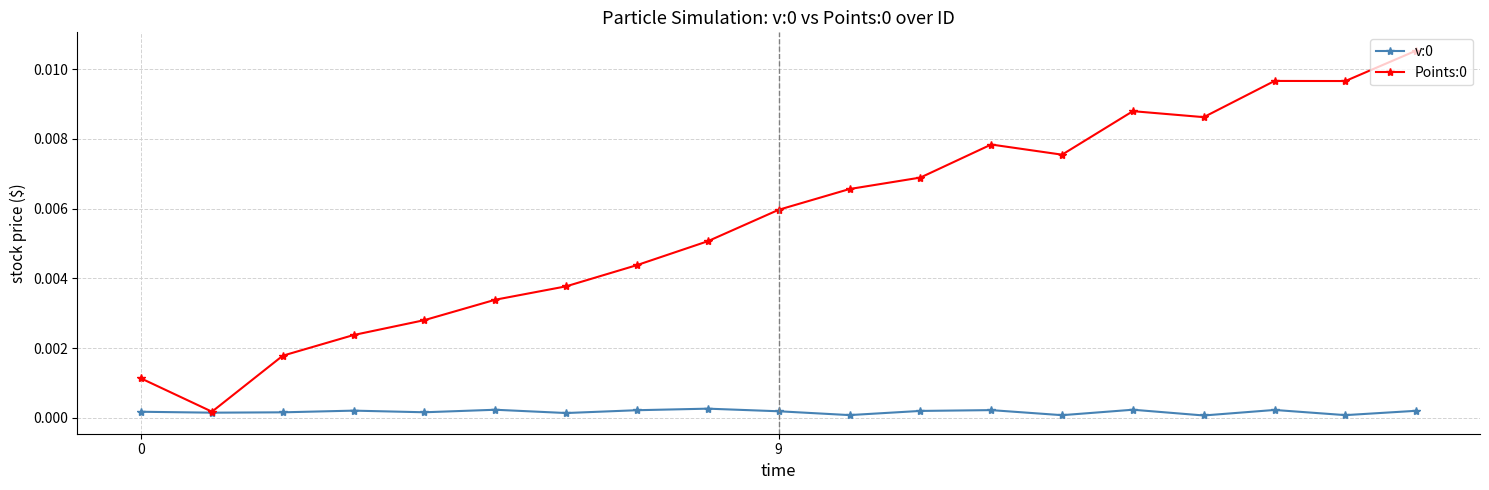

Which label corresponds to the largest value in the chart?

18